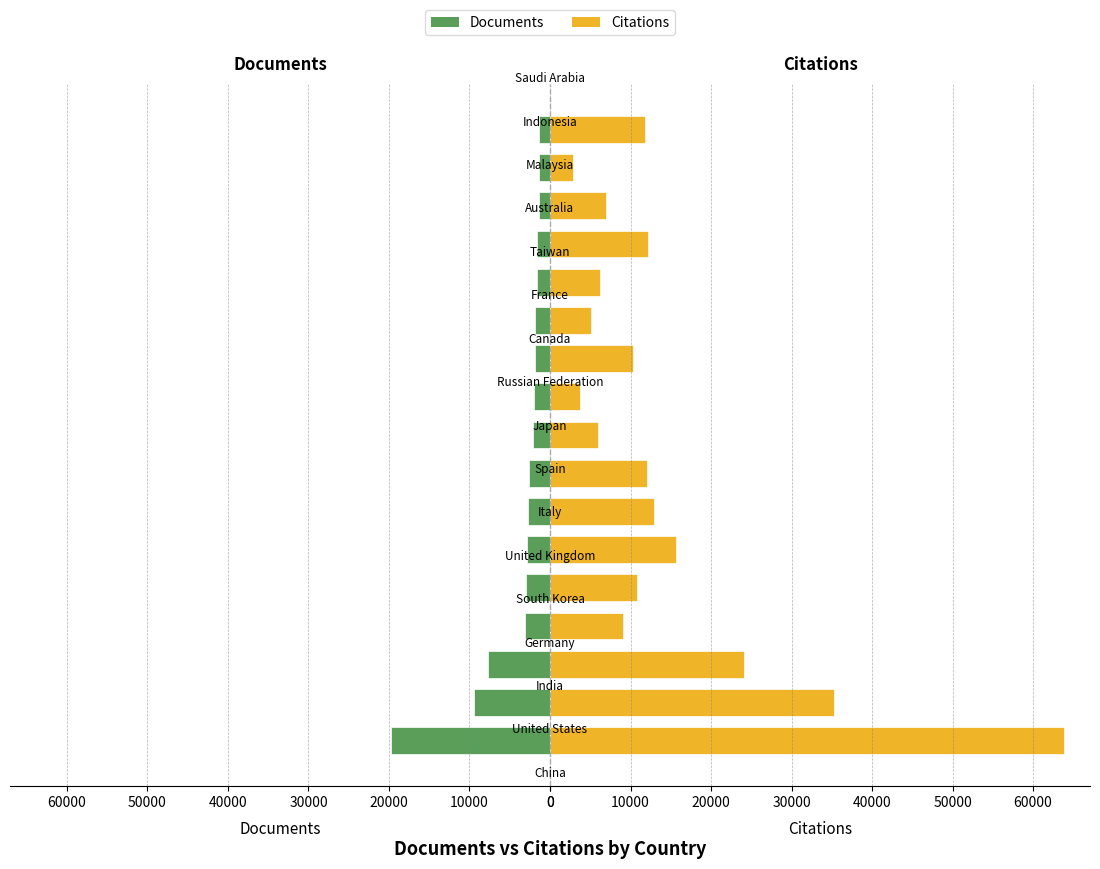

Rank the series by their maximum value, from highest to lowest.

Citations, Documents